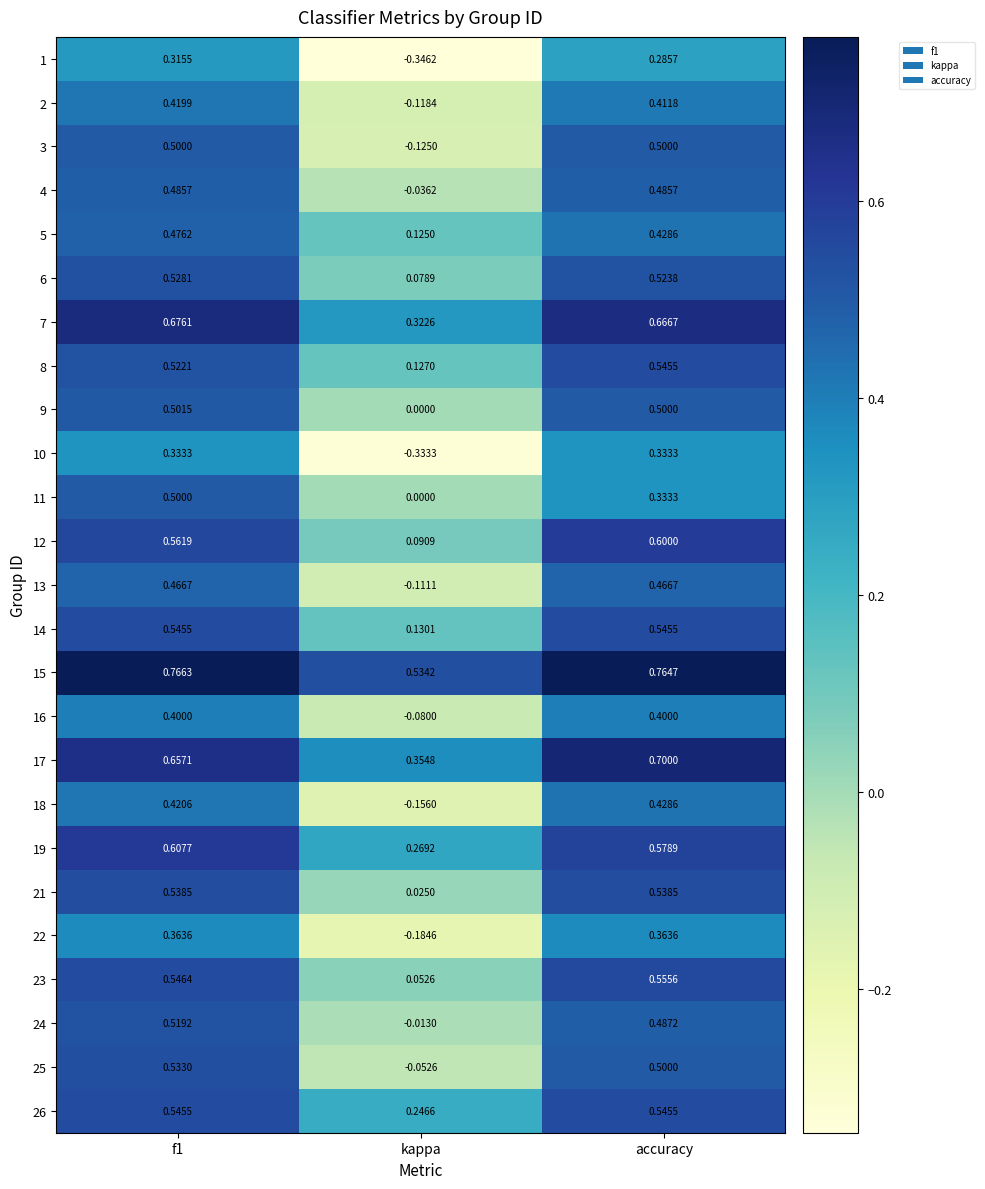

How many data points in 18 are above 0?

2